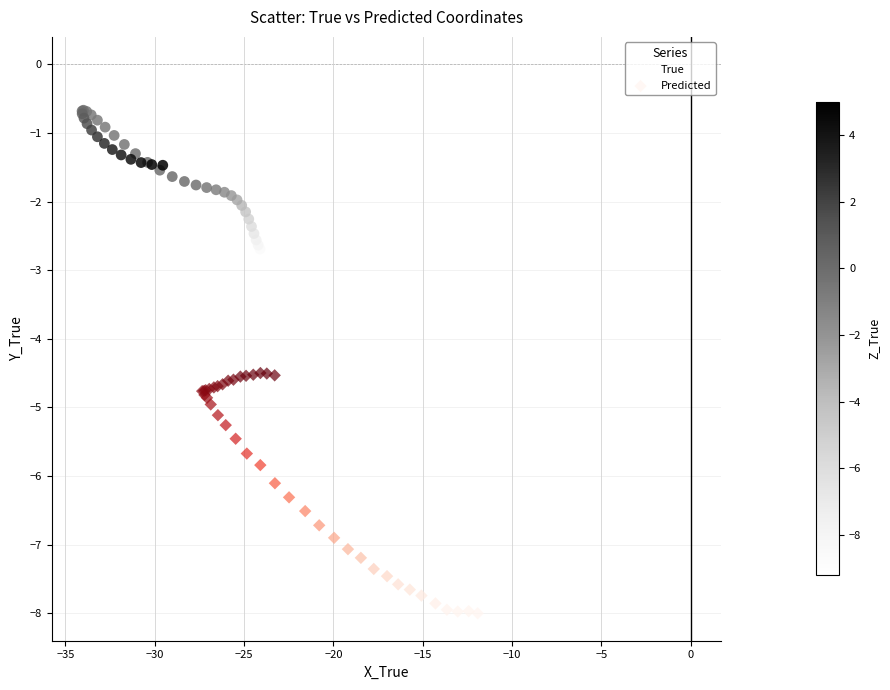

What are all the series names shown in the legend?

True, Predicted